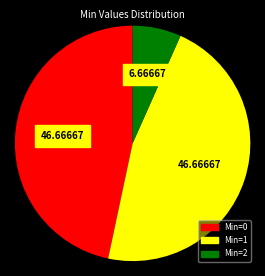

Does any single category account for the majority?

No